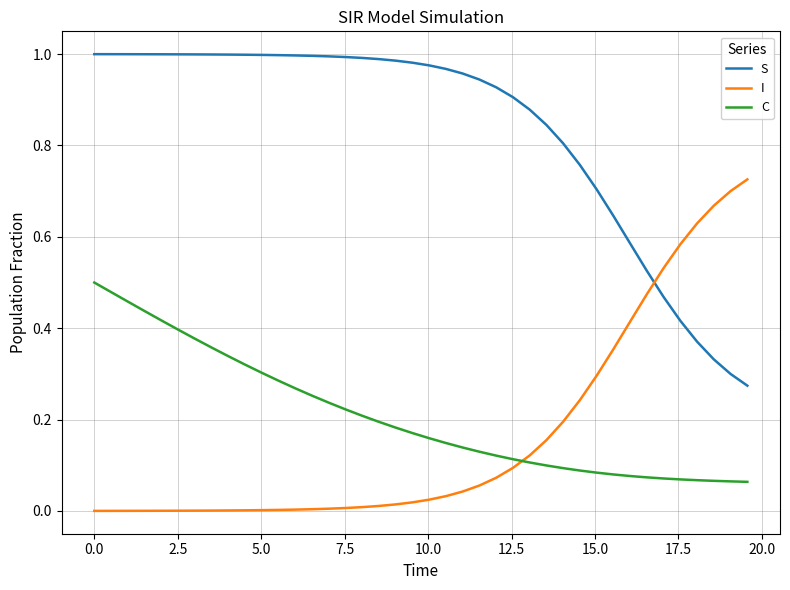

Which series has the largest total across all categories?

S